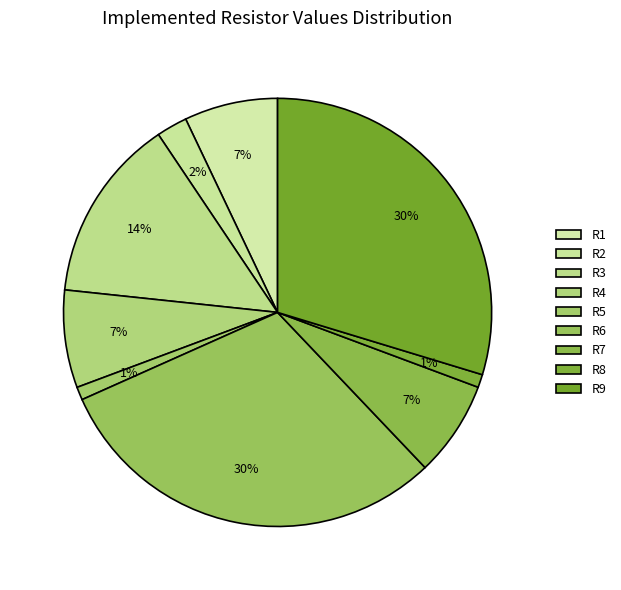

How many slices are in this pie chart?

9